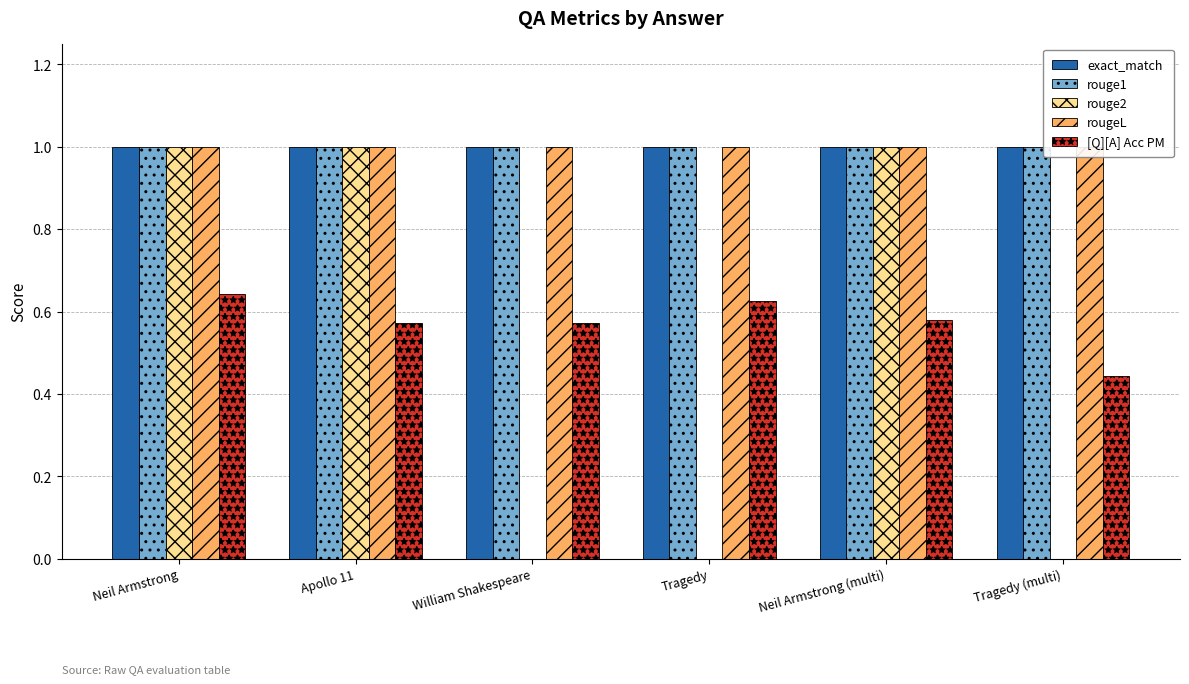

Is it true that rougeL equals 1.6 at Apollo 11?

False